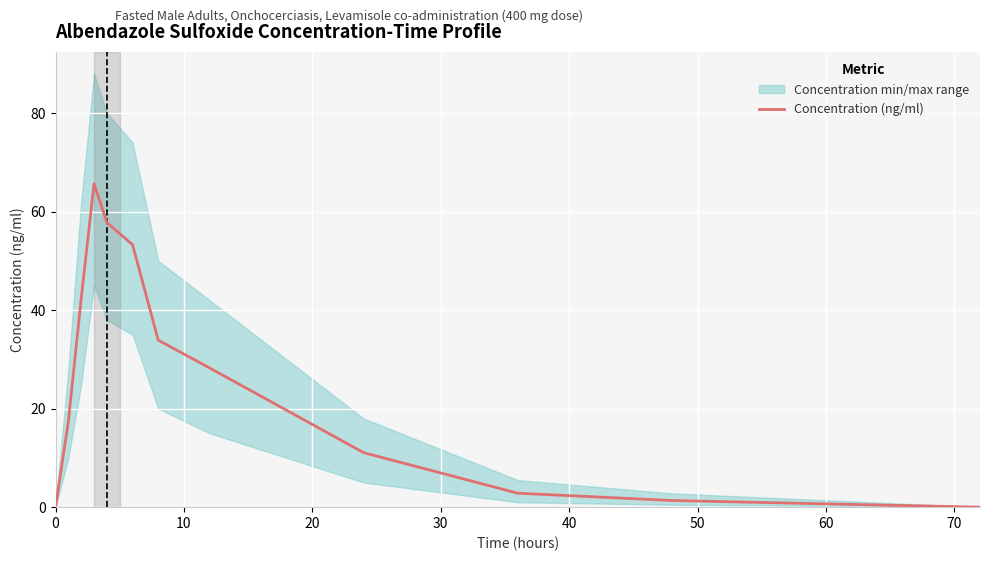

Is this an area chart (filled region under the line)?

No